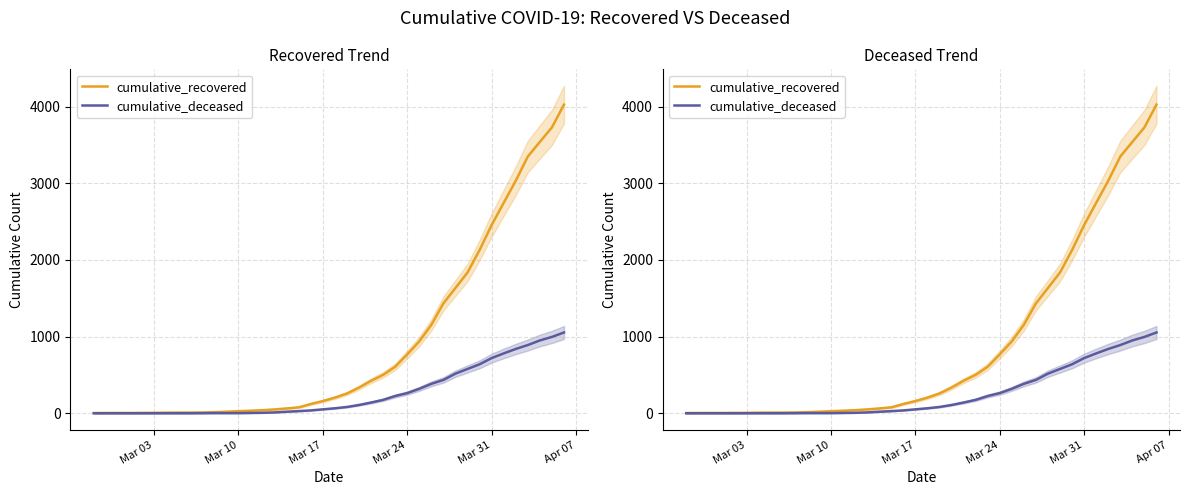

Rank the series by their maximum value, from lowest to highest.

cumulative_deceased, cumulative_recovered